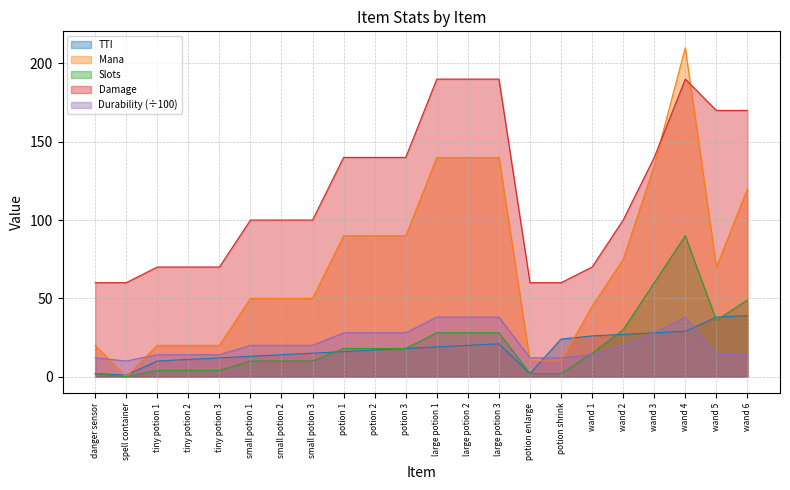

How many data points does each series have?

22